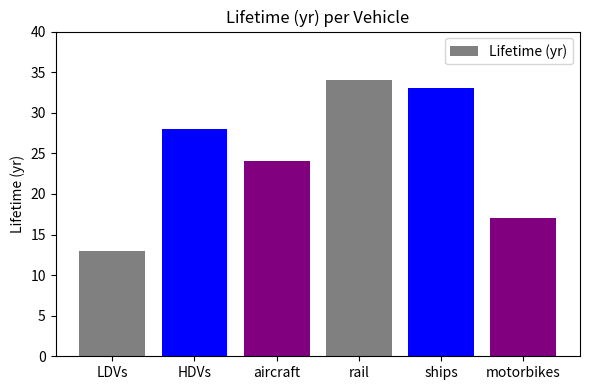

Which has a higher value, ships or motorbikes?

ships